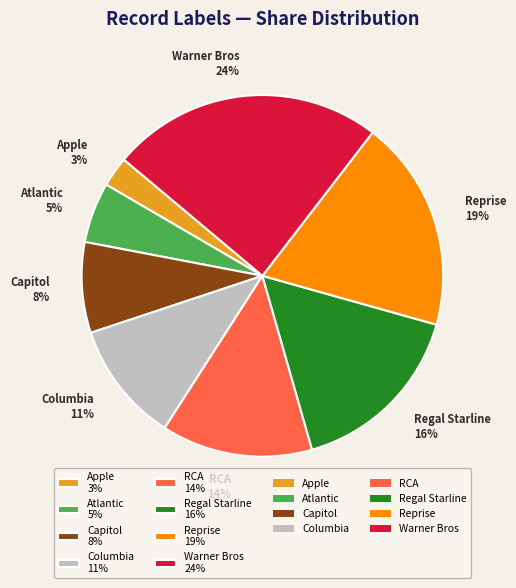

Is it true that RCA is 14% of the pie?

True